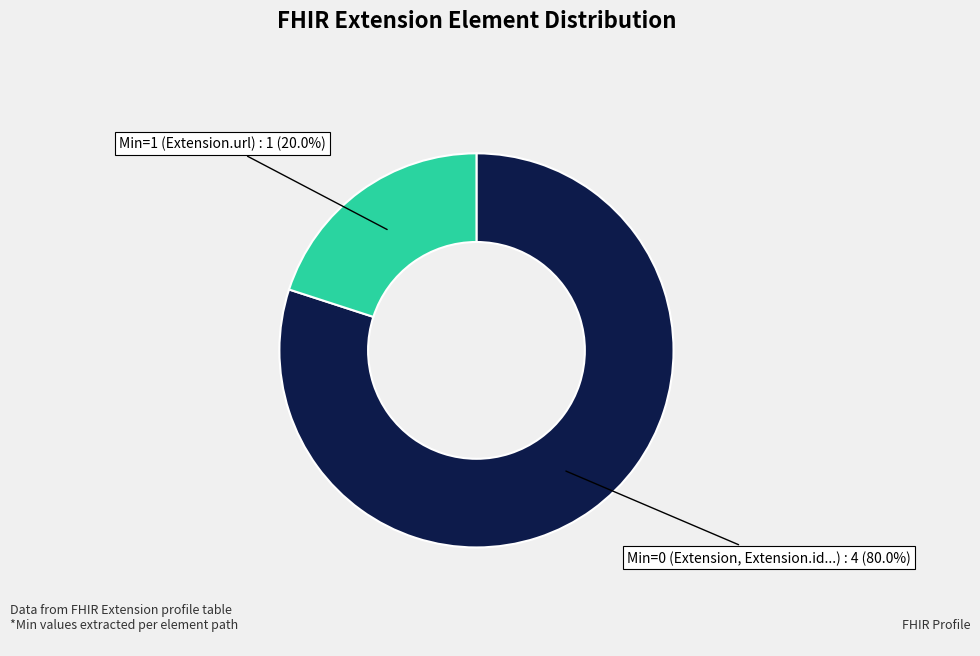

To the nearest percent, what is the difference between the largest and smallest slice percentages?

60%